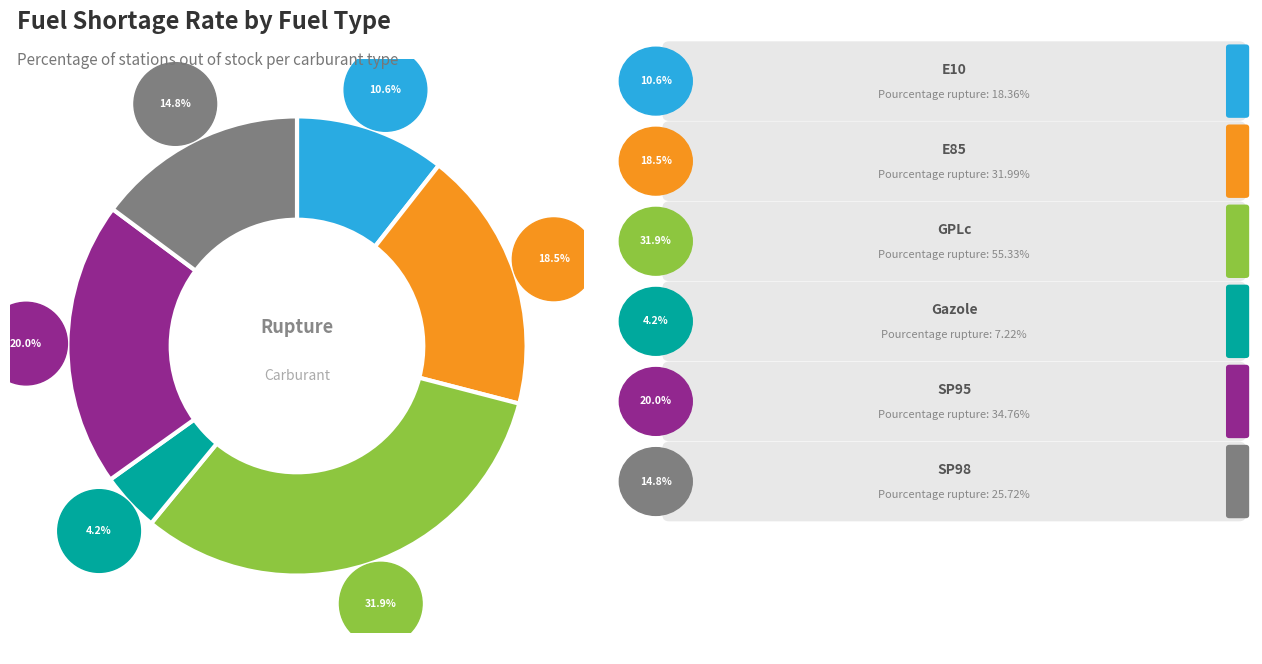

Is it true that E10 is 17% of the pie?

False